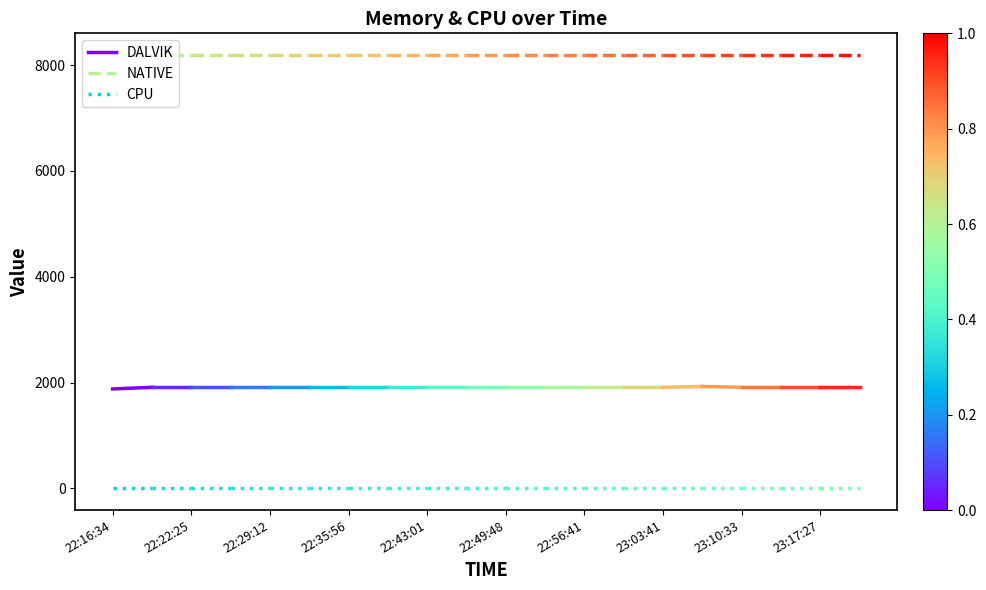

What is the difference between the highest and lowest values at 22:16:34?

8192